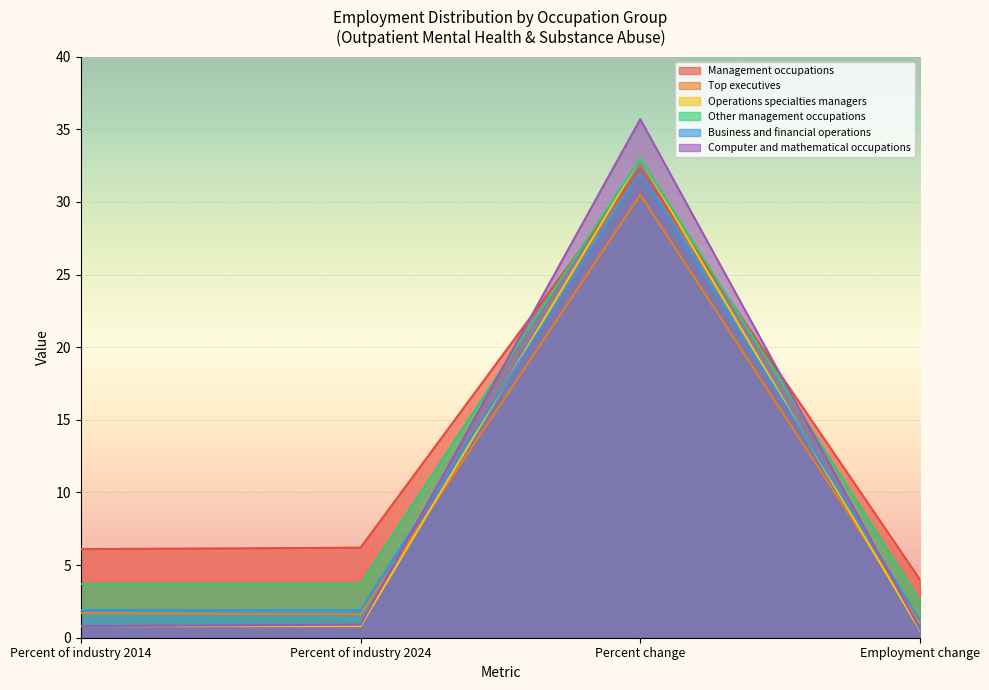

How many data points does each series have?

4